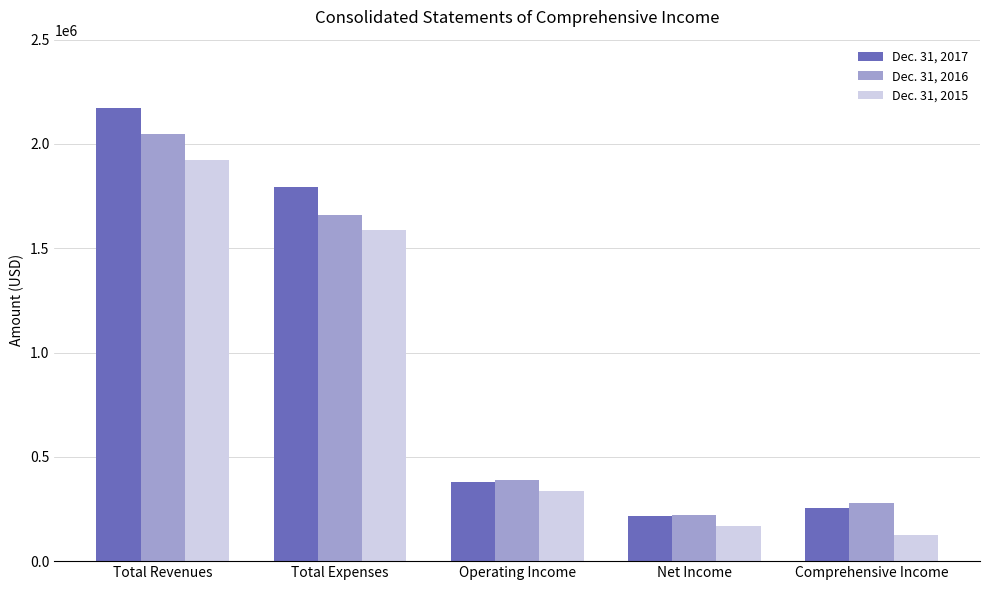

What is the label of the 5th bar from the right?

Total Revenues